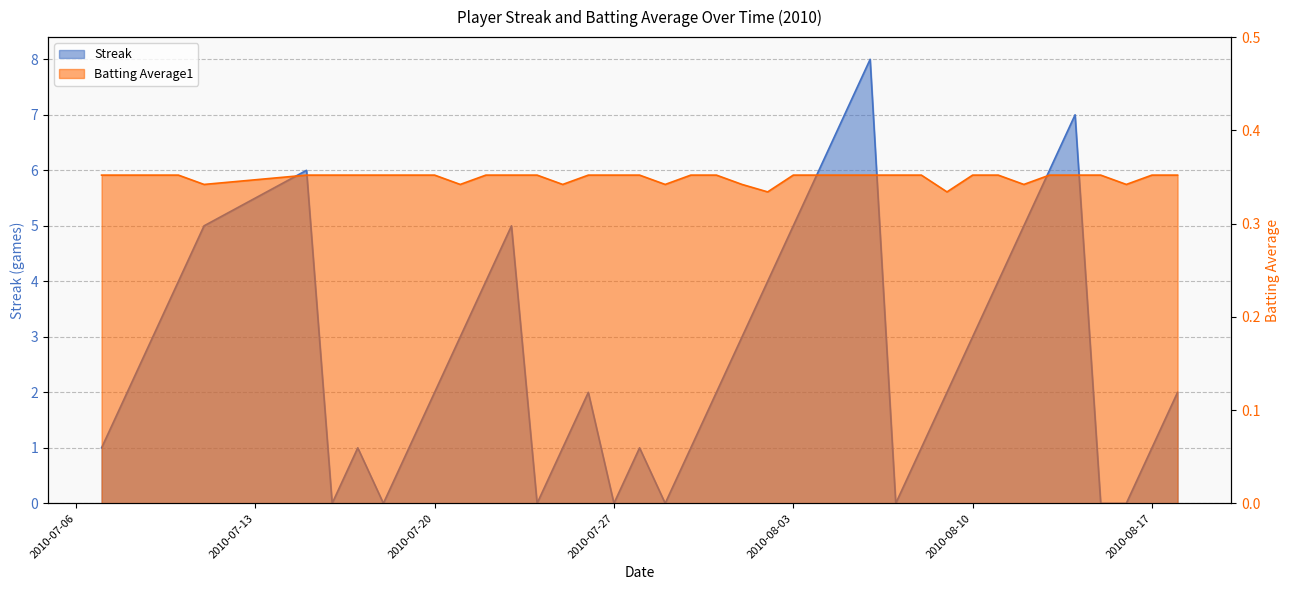

True or false: Streak has more than 2 interior local peaks.

True